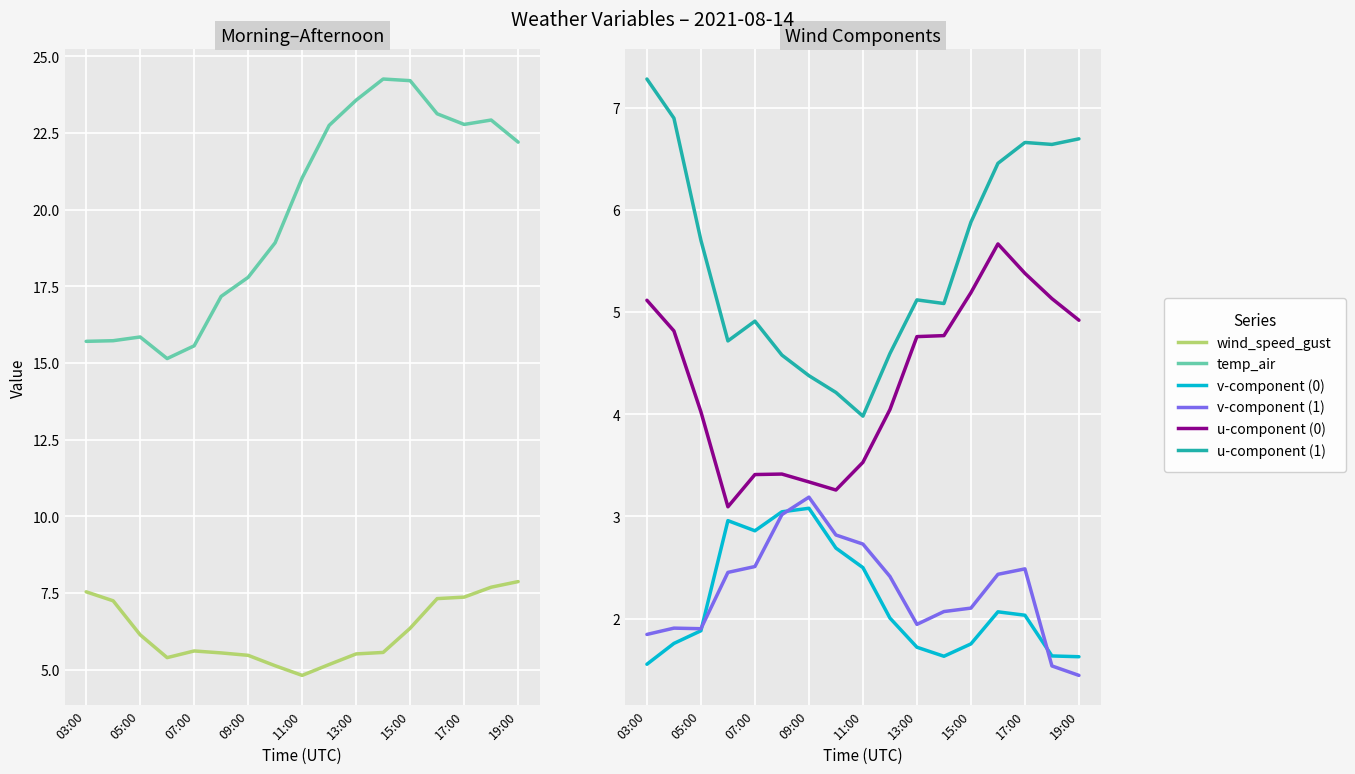

What is the average value of the temp_air series?

19.9